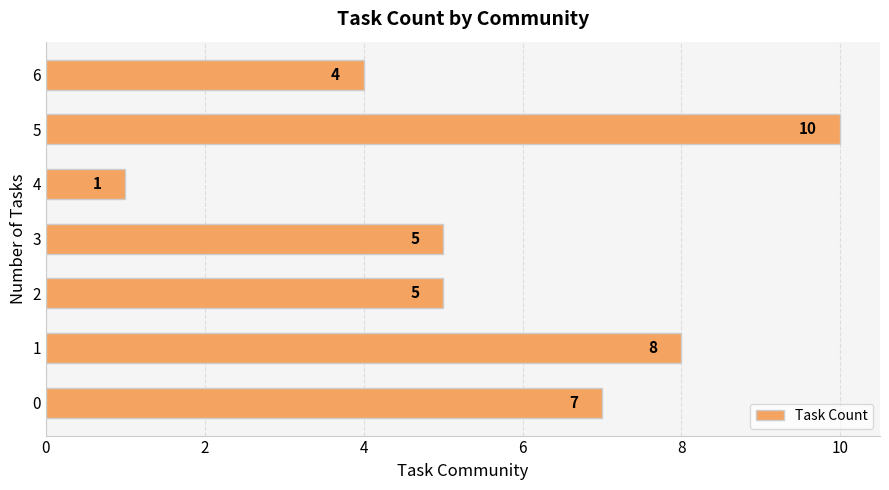

What is the average value?

6